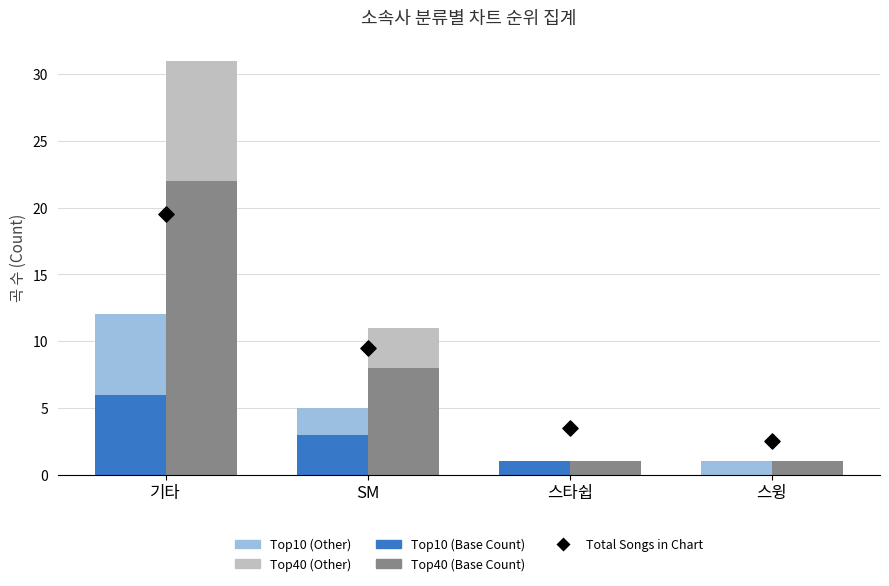

Is the value of Top10 Count (Base) at 스윙 greater than the value of Top20 Count (Extra) at 스타쉽?

No